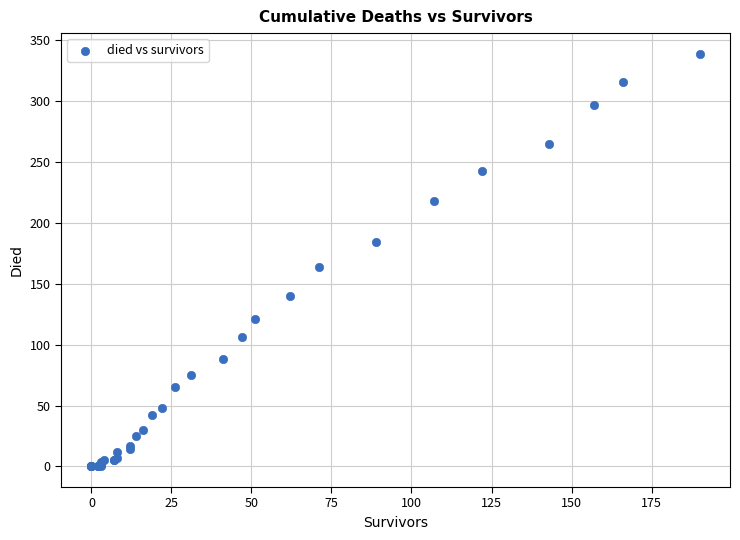

What Y value in the scatter plot is closest to 169?

164